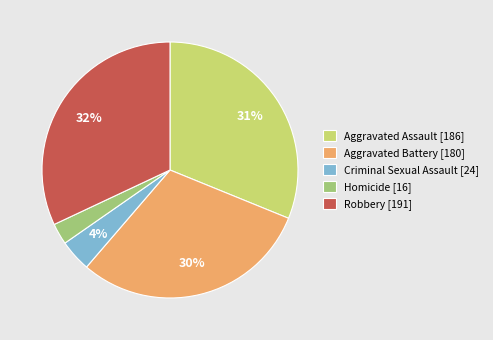

To the nearest percent, what portion does Criminal Sexual Assault represent?

4%